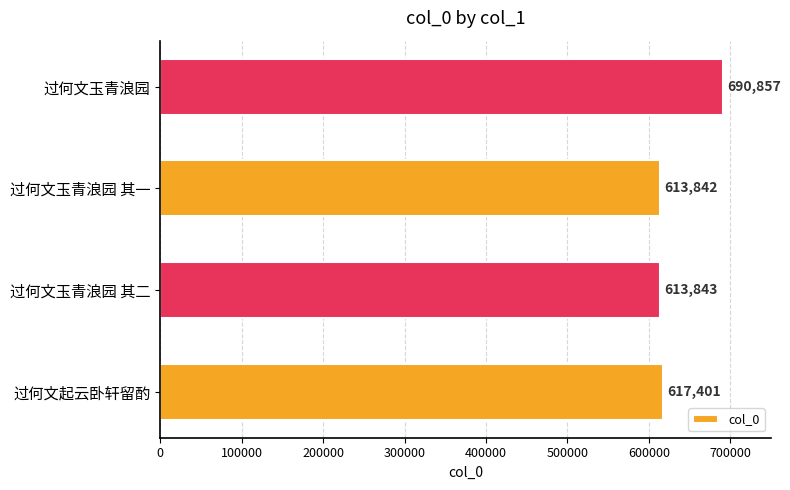

Which has a higher value, 过何文起云卧轩留酌 or 过何文玉青浪园 其一?

过何文起云卧轩留酌